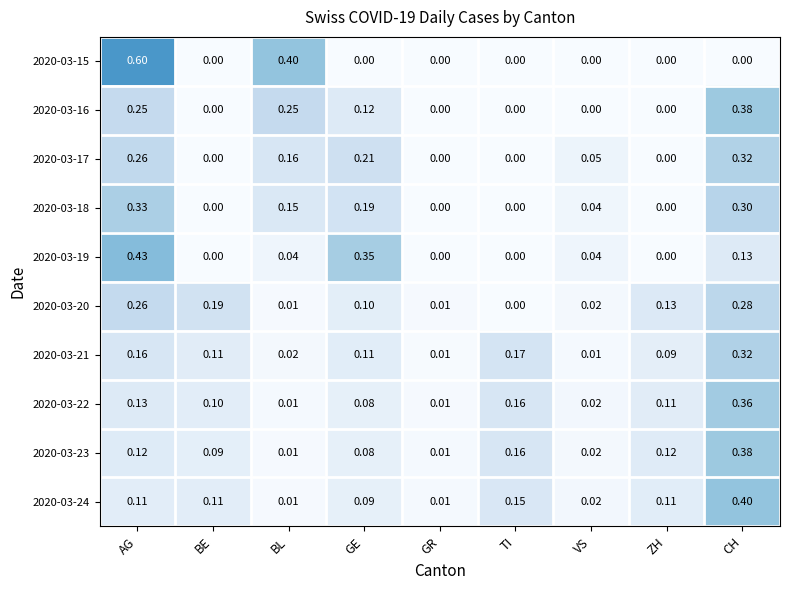

What is the total value across all series at CH?

2.9